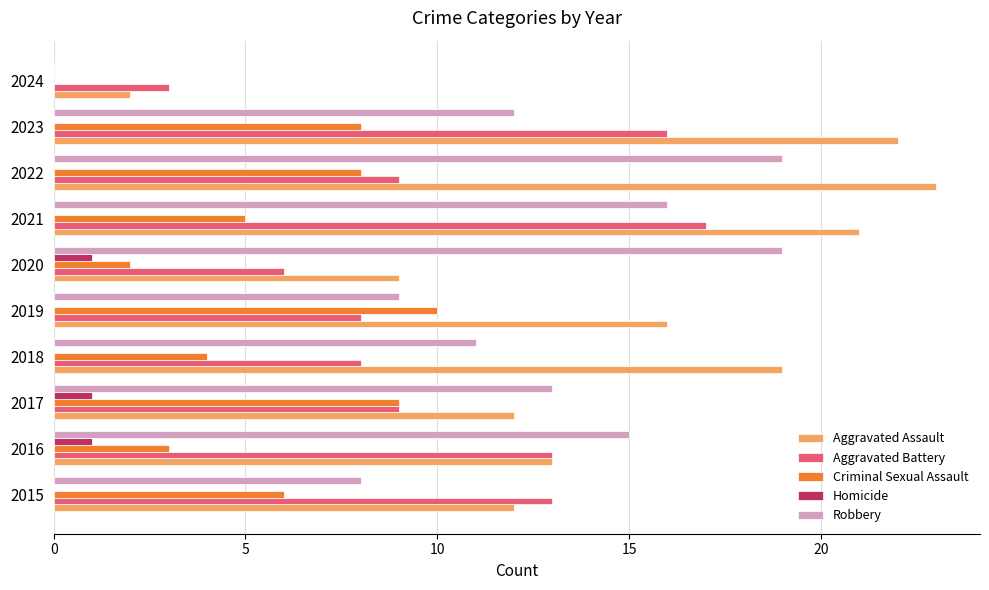

The value of Aggravated Battery at 2020 is 6. True or false?

True